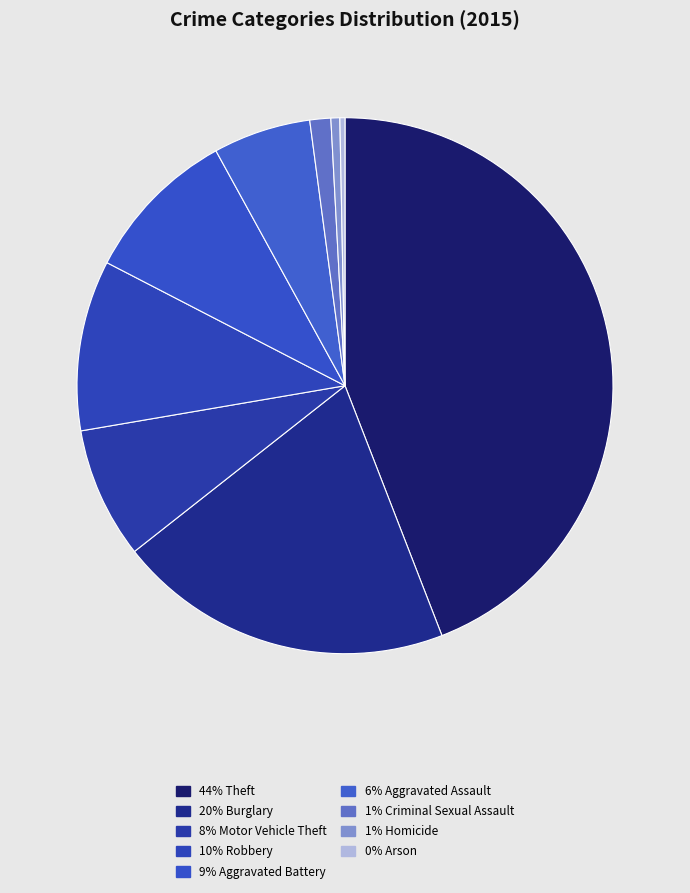

How many slices are in this pie chart?

9